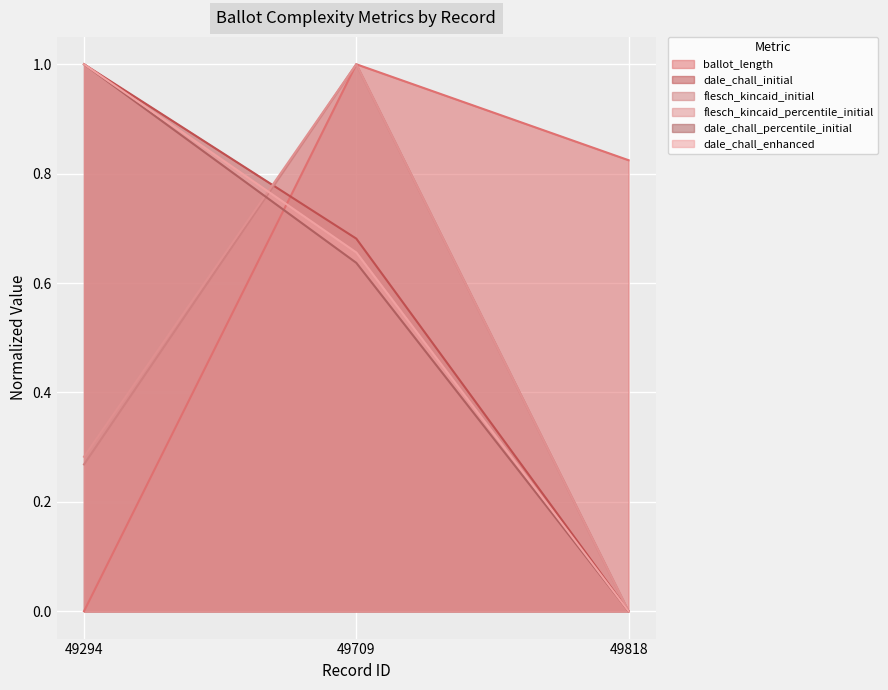

What is the maximum value shown in the chart?

1.0